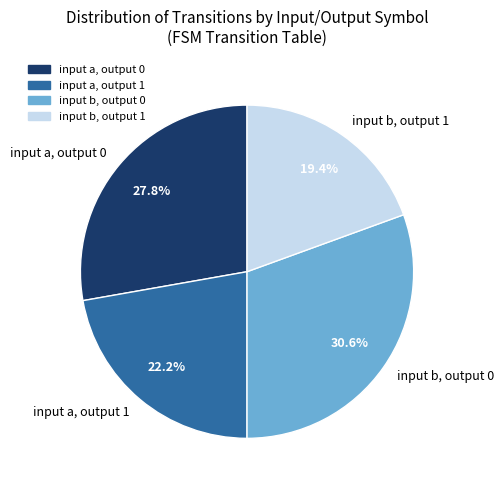

Does input a, output 1 account for over 50% of the chart?

No